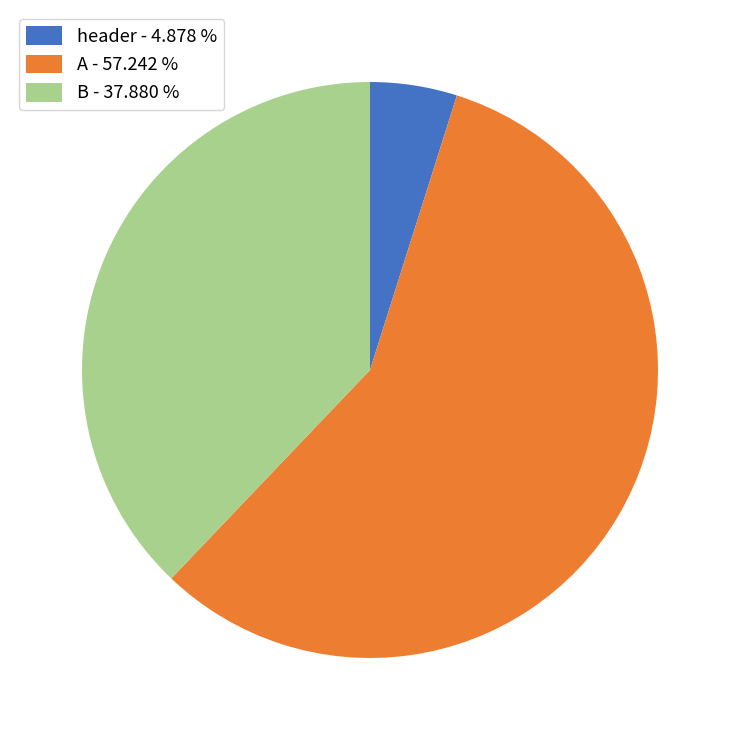

How many slices are in this pie chart?

3